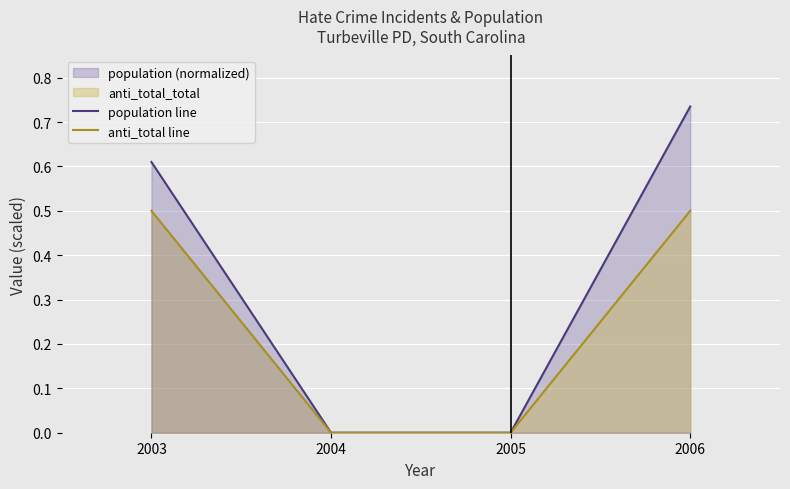

Rank the series at 2004 from lowest to highest value.

population line, anti_total line